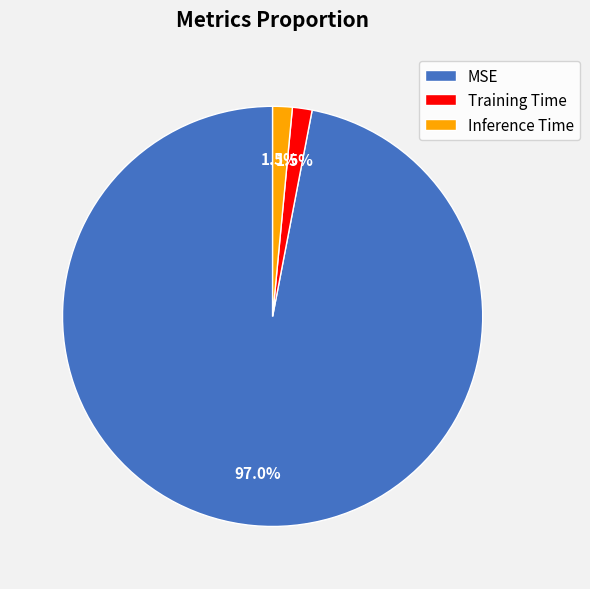

What is the largest slice in the pie chart?

MSE